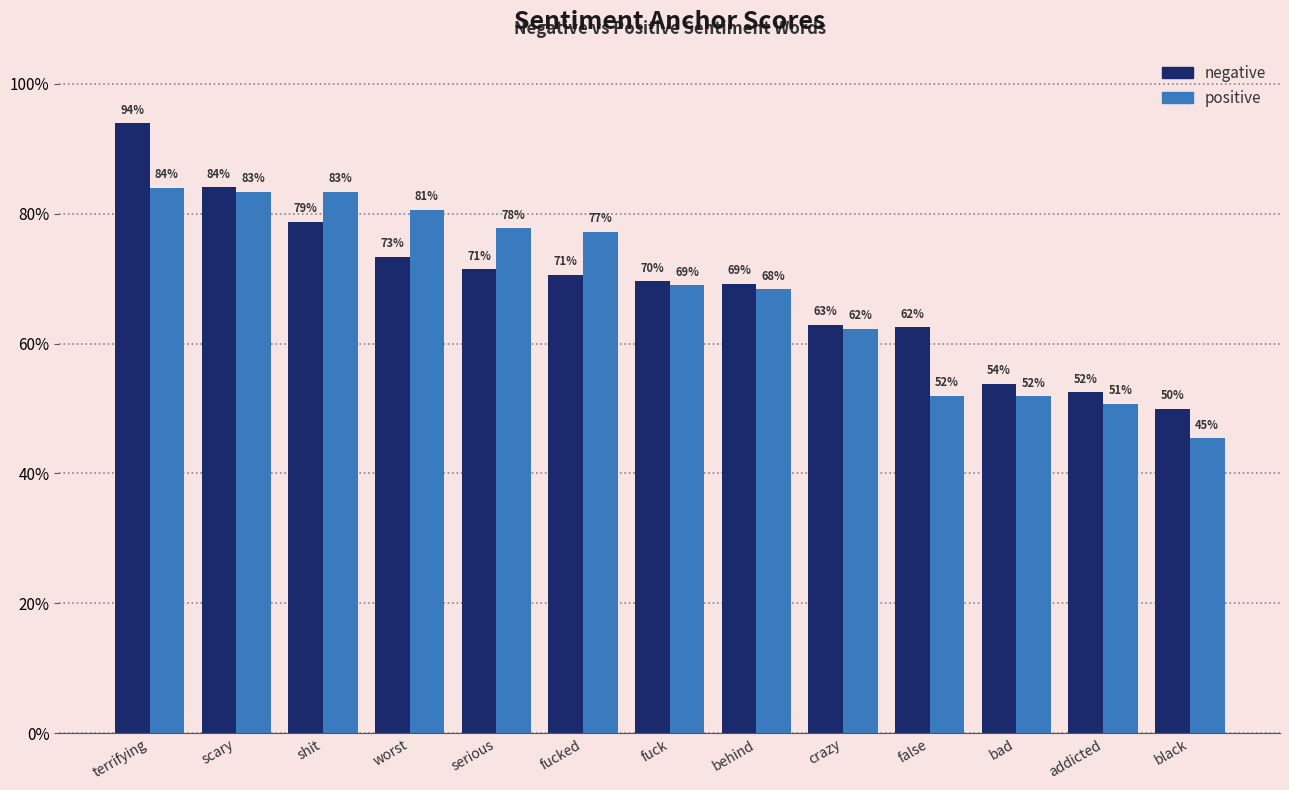

Reading left to right, transcribe all the data shown in this chart.

negative: 0.9	0.8	0.8	0.7	0.7	0.7	0.7	0.7	0.6	0.6	0.5	0.5	0.5
positive: 0.8	0.8	0.8	0.8	0.8	0.8	0.7	0.7	0.6	0.5	0.5	0.5	0.5